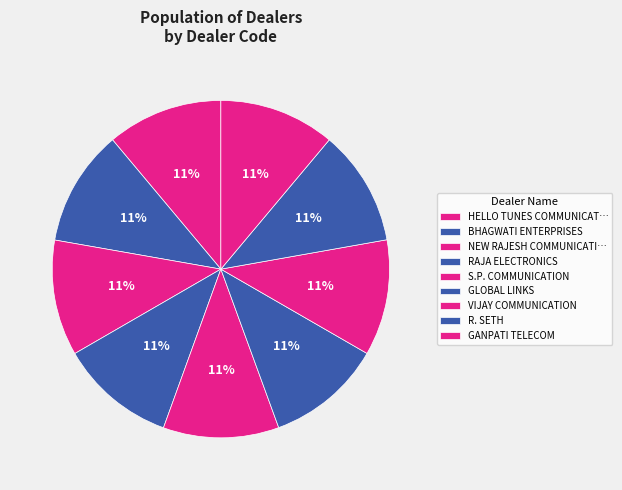

Count the number of slices in the pie.

9